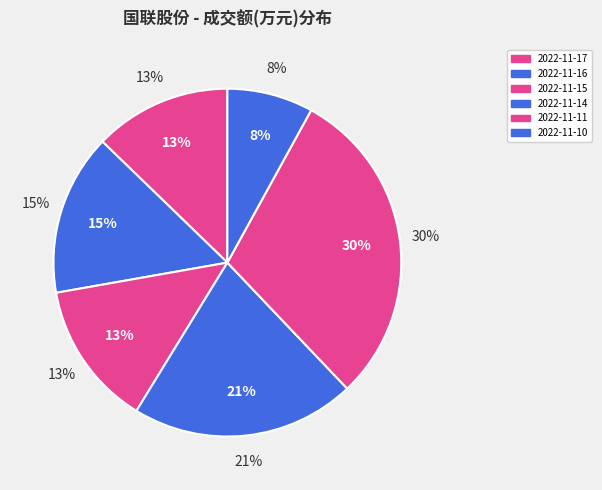

How many segments does this pie chart have?

6